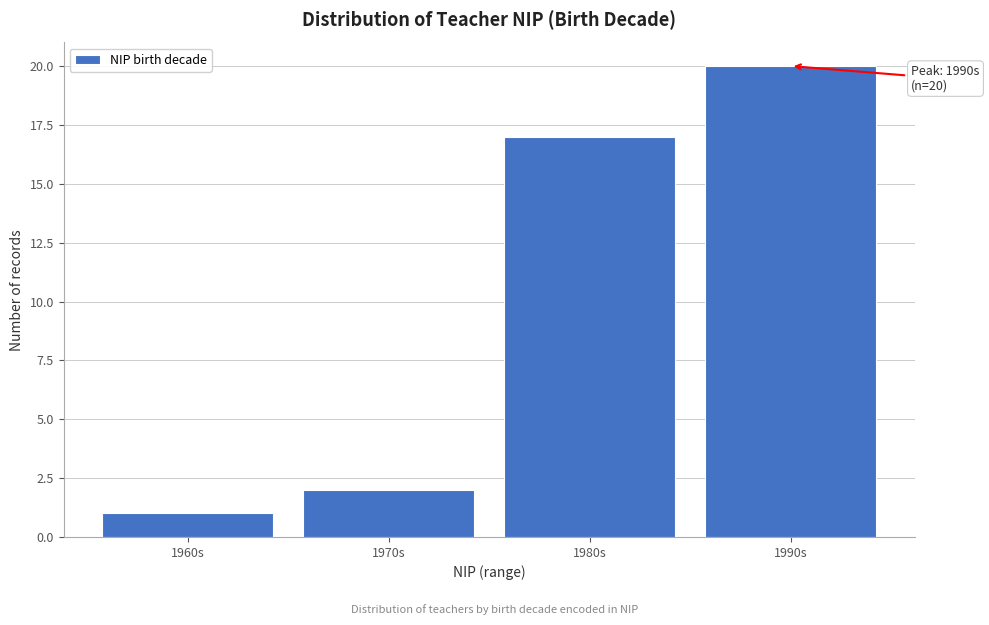

Reading right to left, transcribe all the data shown in this chart.

20	17	2	1